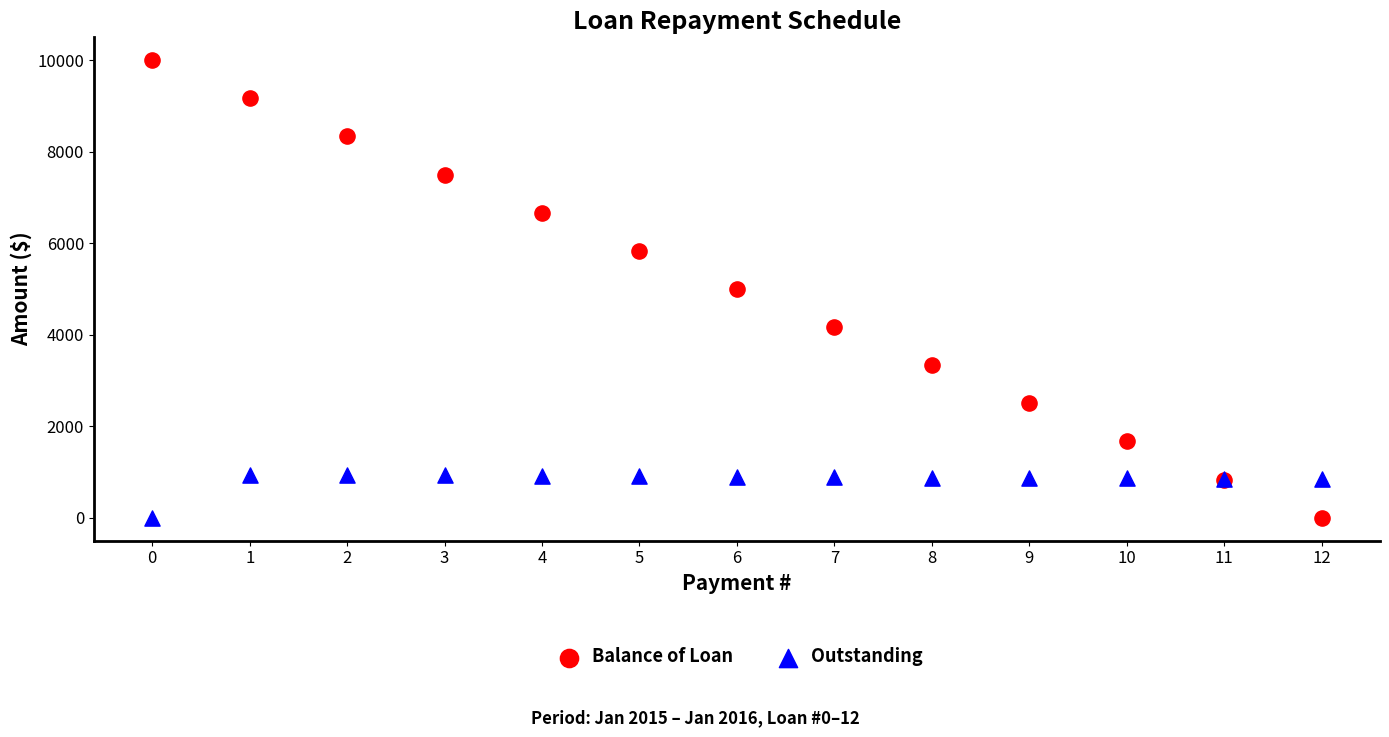

Which series has the widest spread of Y values?

Balance of Loan